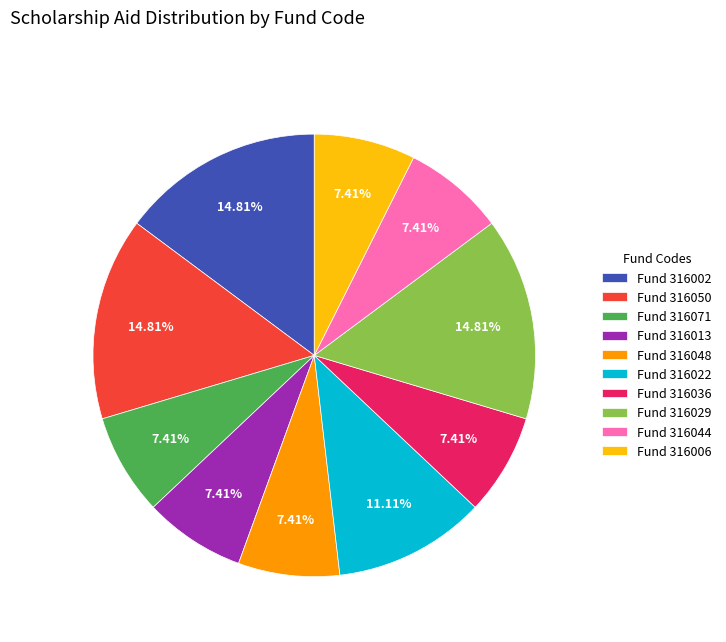

Is Fund 316002 the majority of the pie?

No